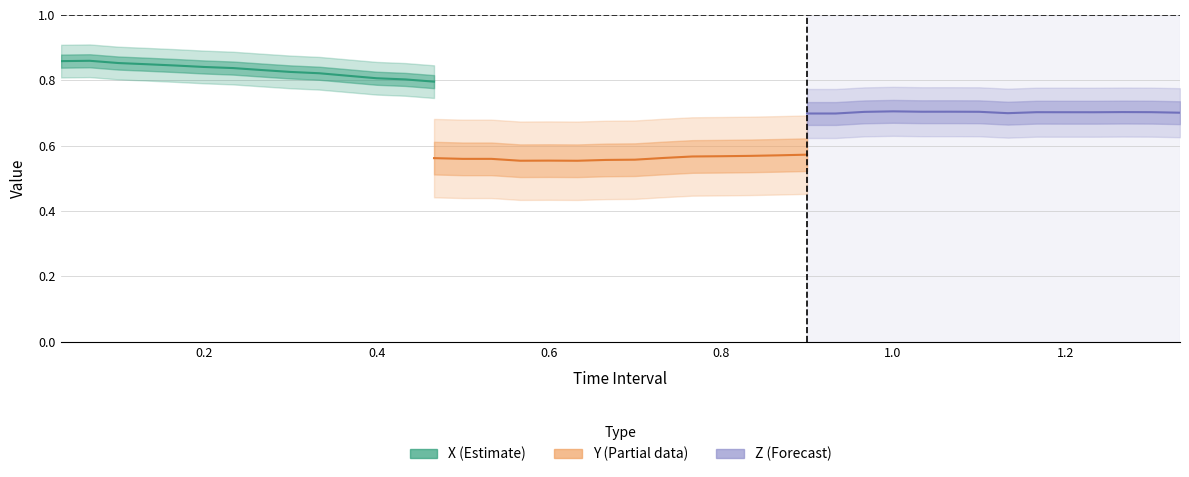

How many lines are shown in the chart?

3